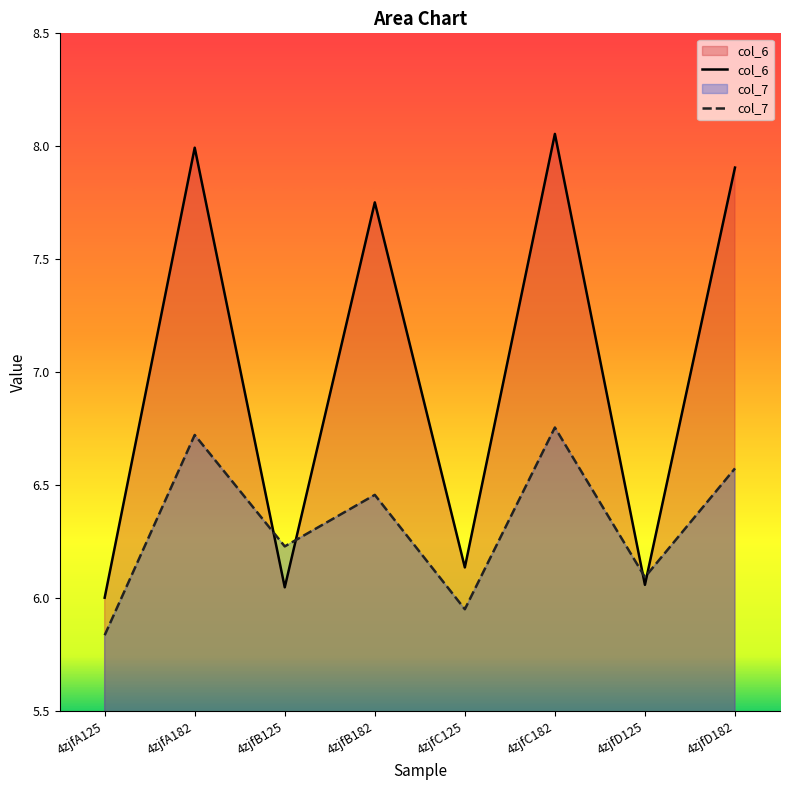

What is the average value of the col_6 series?

7.0